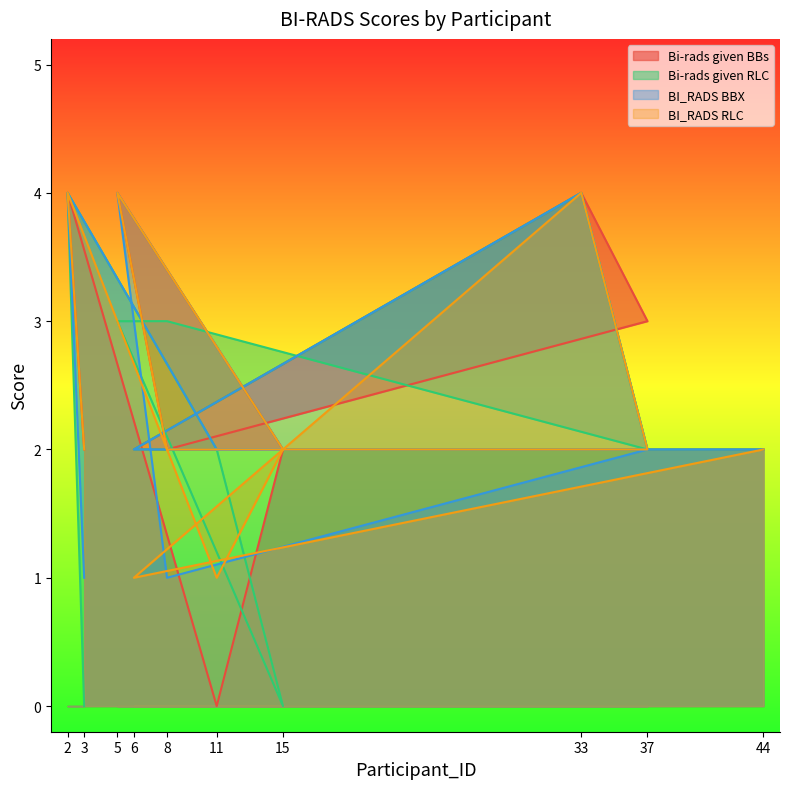

Where is Bi-rads given RLC nearest to the value 2?

11